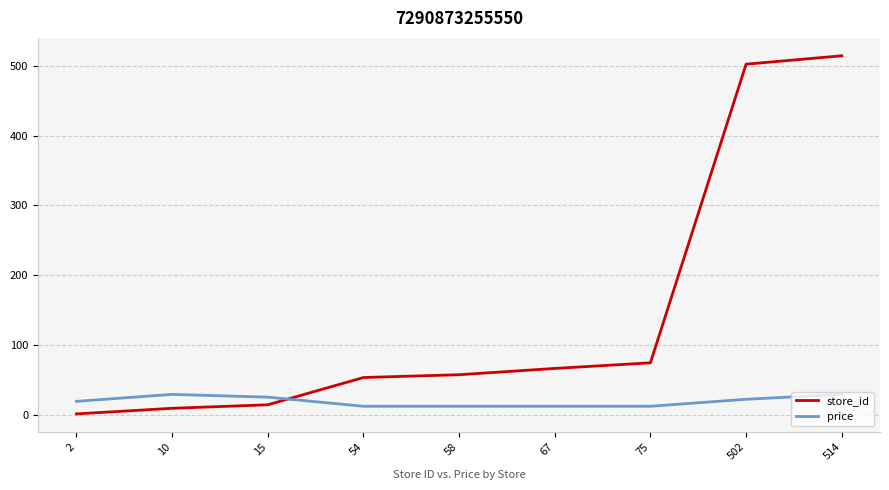

Read the price value at 54.

12.9